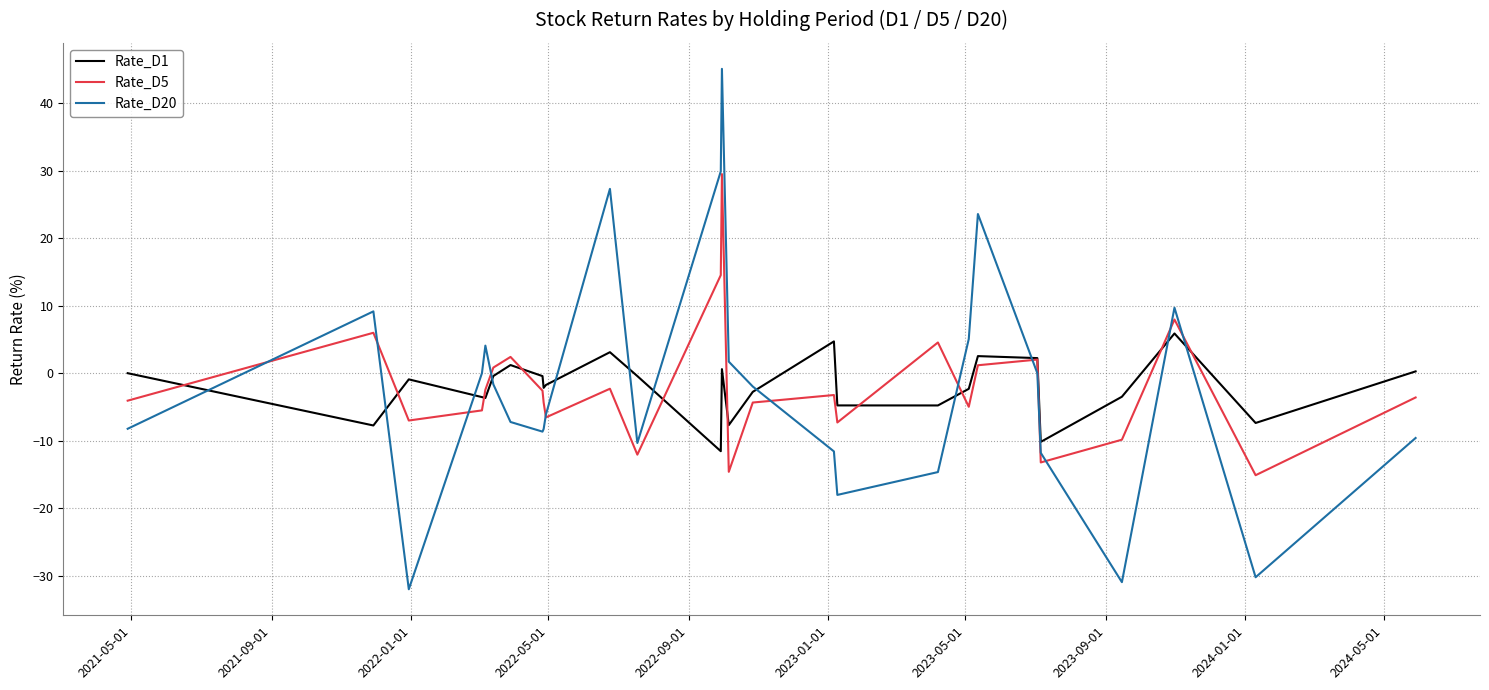

What are all the series names shown in the legend?

Rate_D1, Rate_D5, Rate_D20